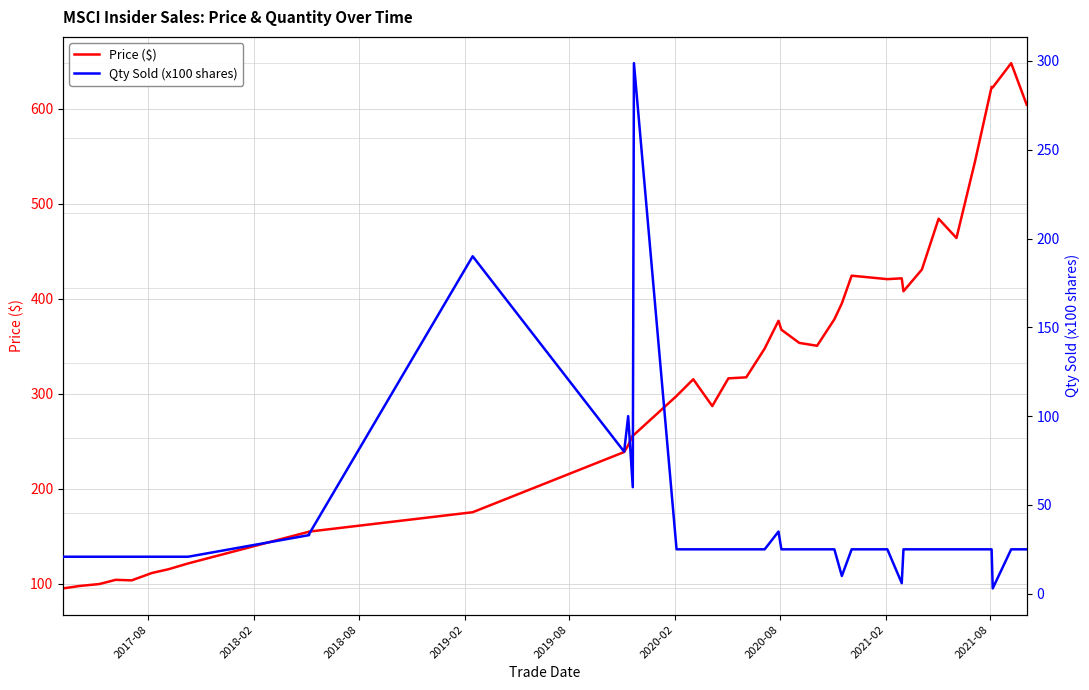

List the series in order of their overall mean, lowest first.

Qty Sold (x100 shares), Price ($)